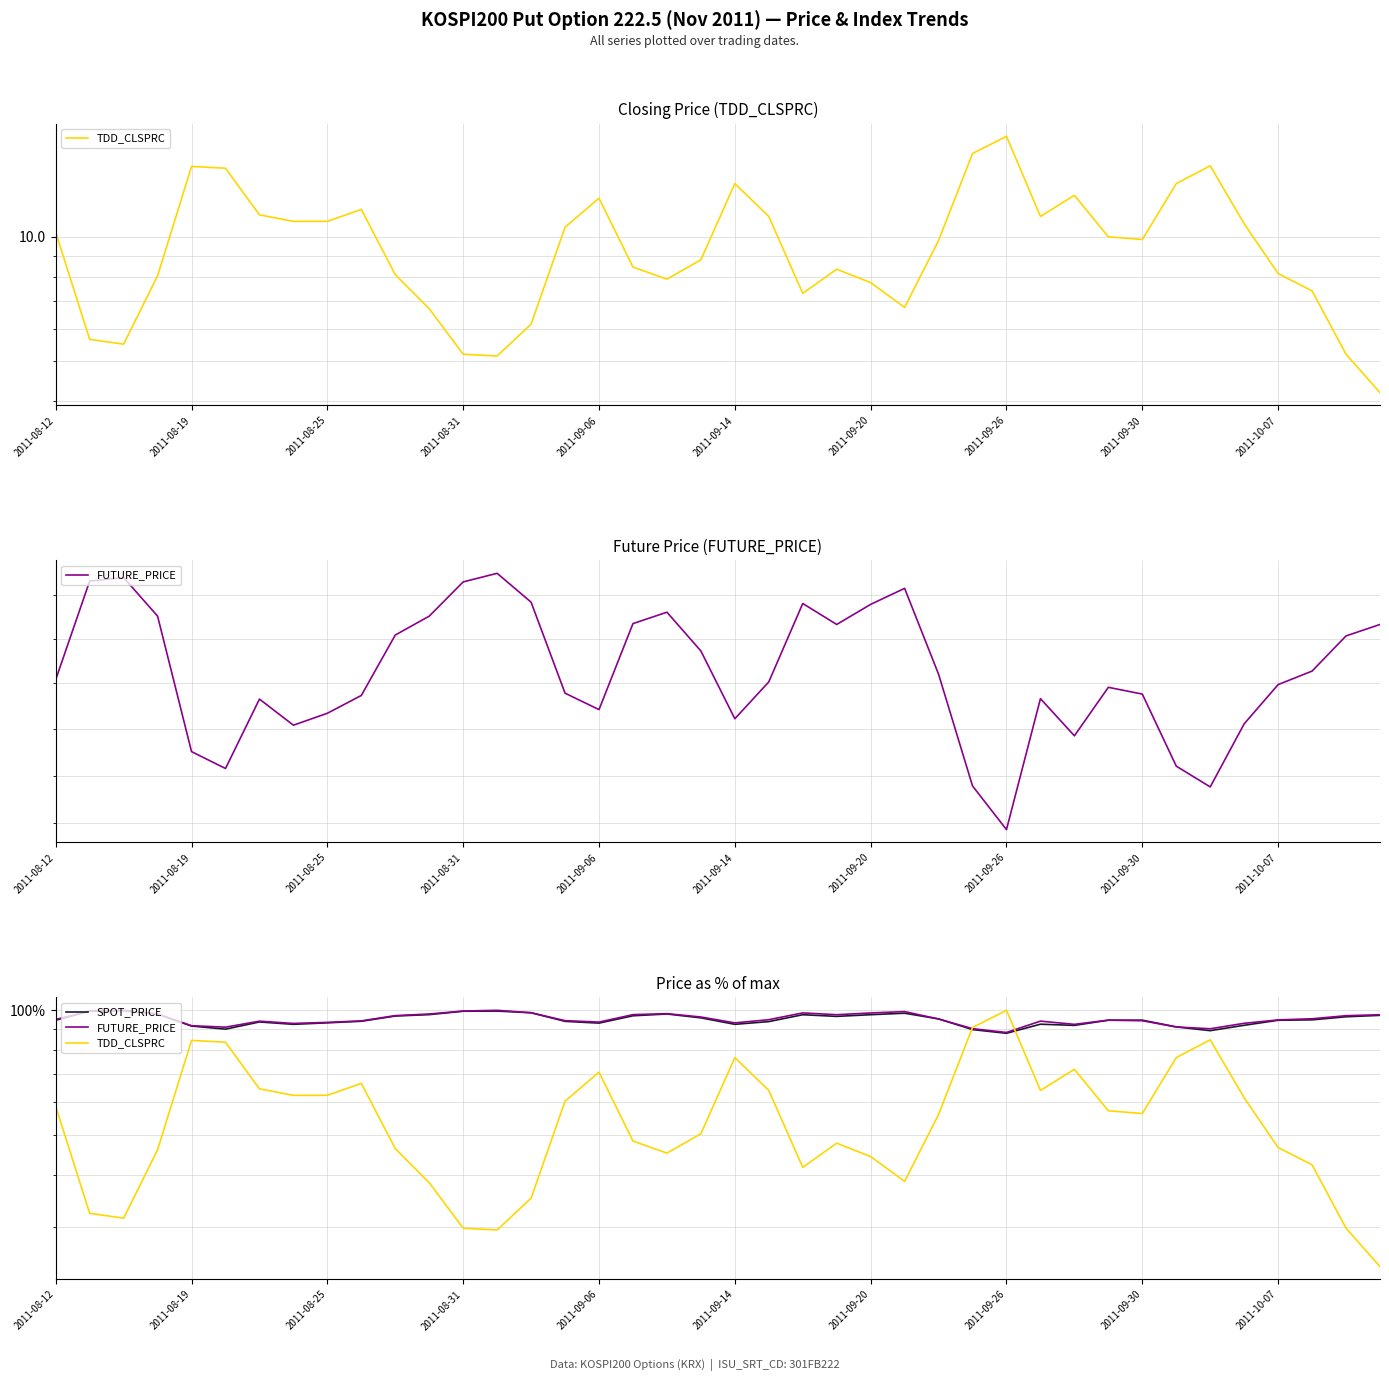

Where does the FUTURE_PRICE series first go above 95?

2011-08-12